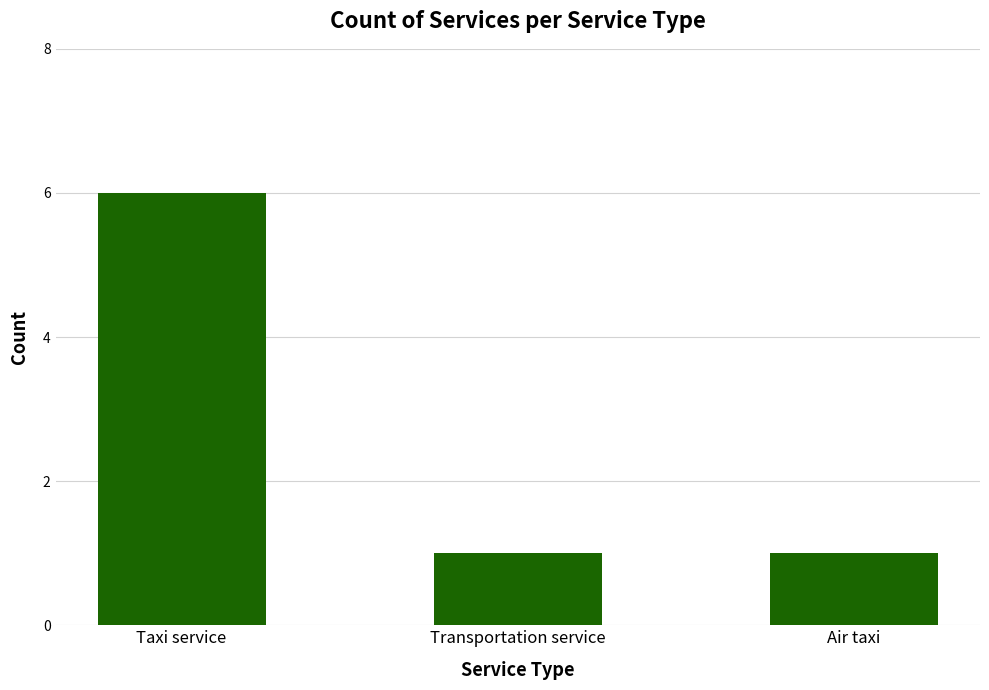

What is the label of the 2nd bar from the right?

Transportation service